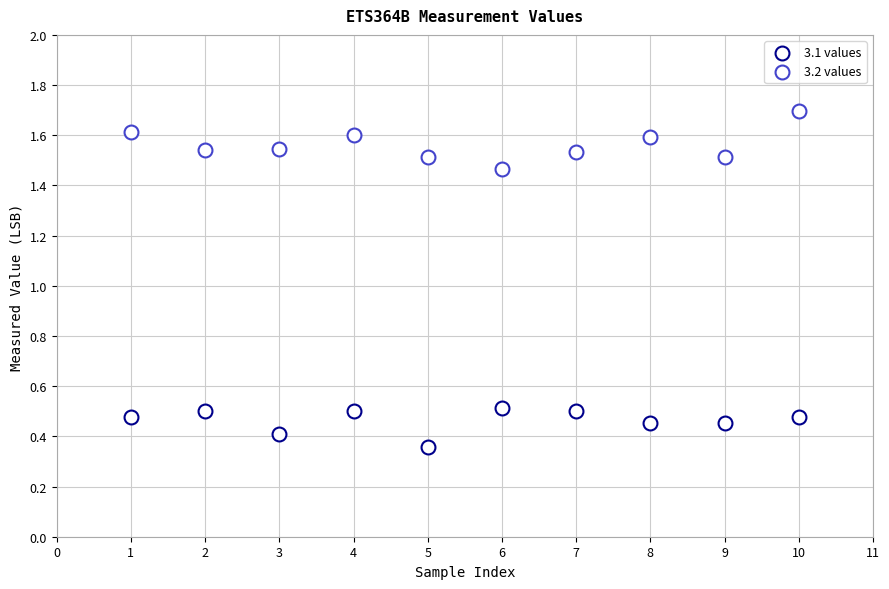

How many data points are displayed?

20